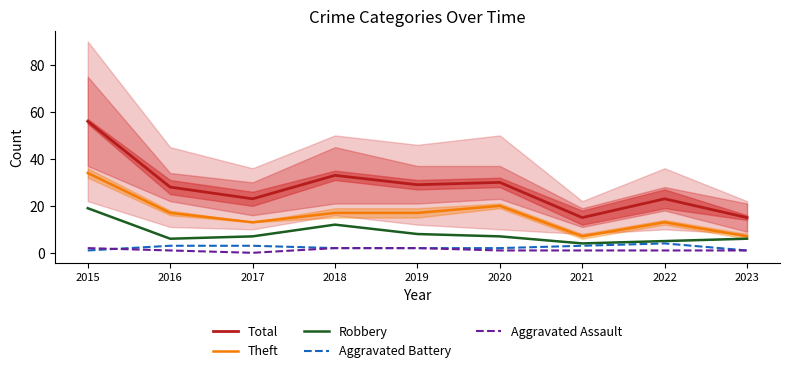

True or false: Total and Aggravated Battery cross at least once.

False